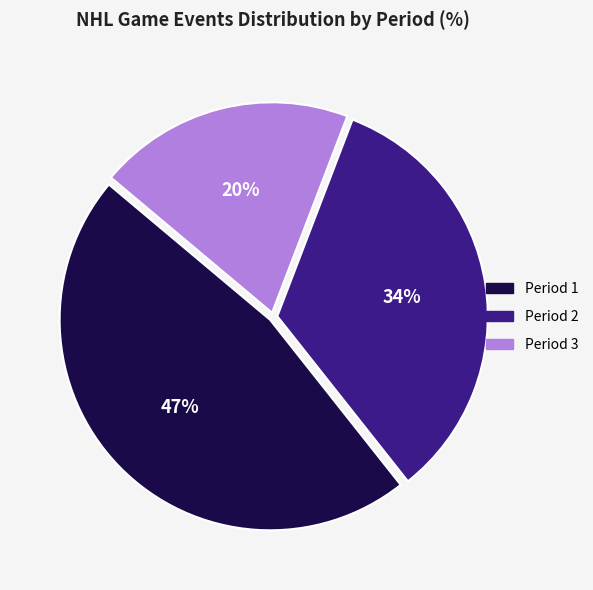

To the nearest percent, what percentage of the pie is Period 2?

34%